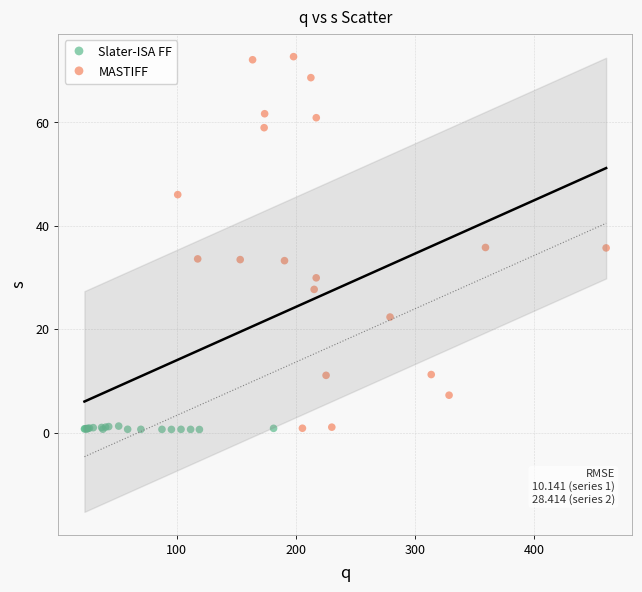

Which series has the largest Y range (max minus min)?

MASTIFF